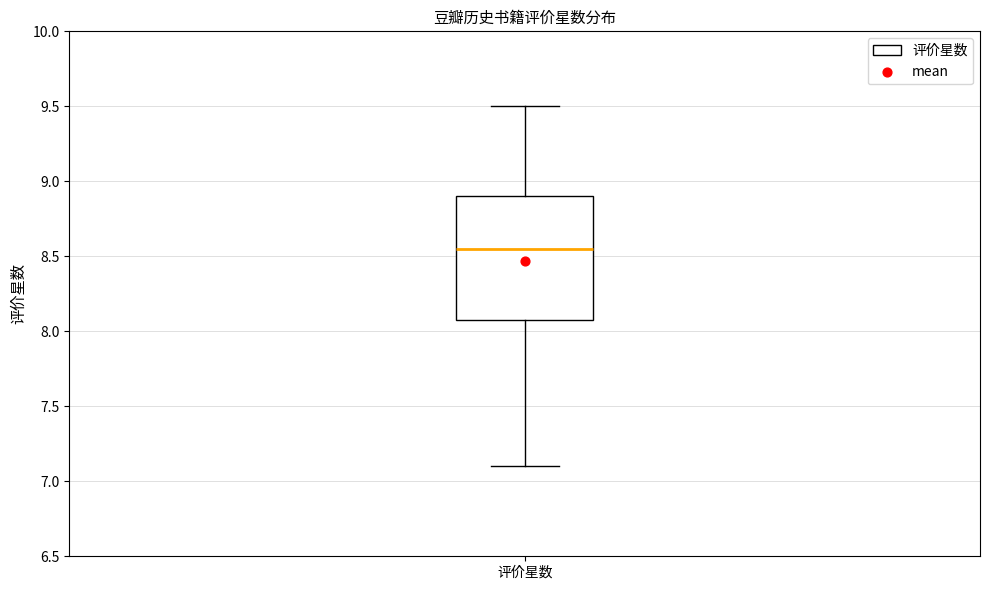

Transcribe this box plot: give where the median line is, the range the box spans, and where the two whiskers end, as read against the y-axis. The values are not printed on the chart, so give them approximately, as read against the axis.

median 8.55, box 8.10 to 8.90, whiskers 7.10 to 9.50